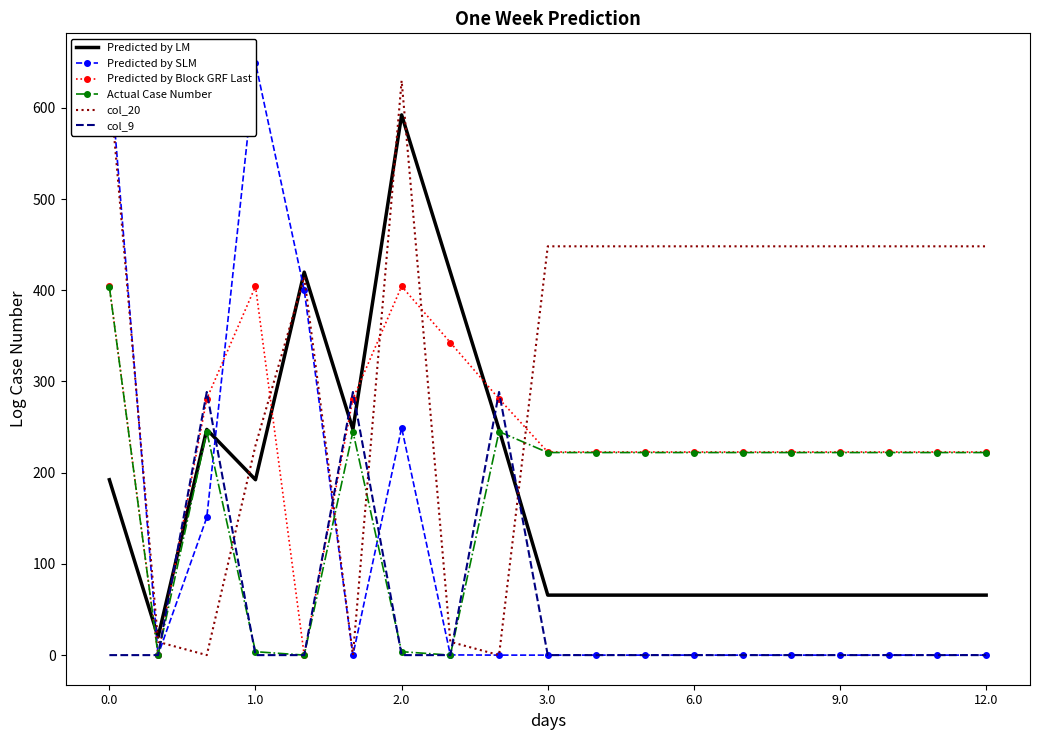

Which series has the widest spread of values?

Predicted by SLM